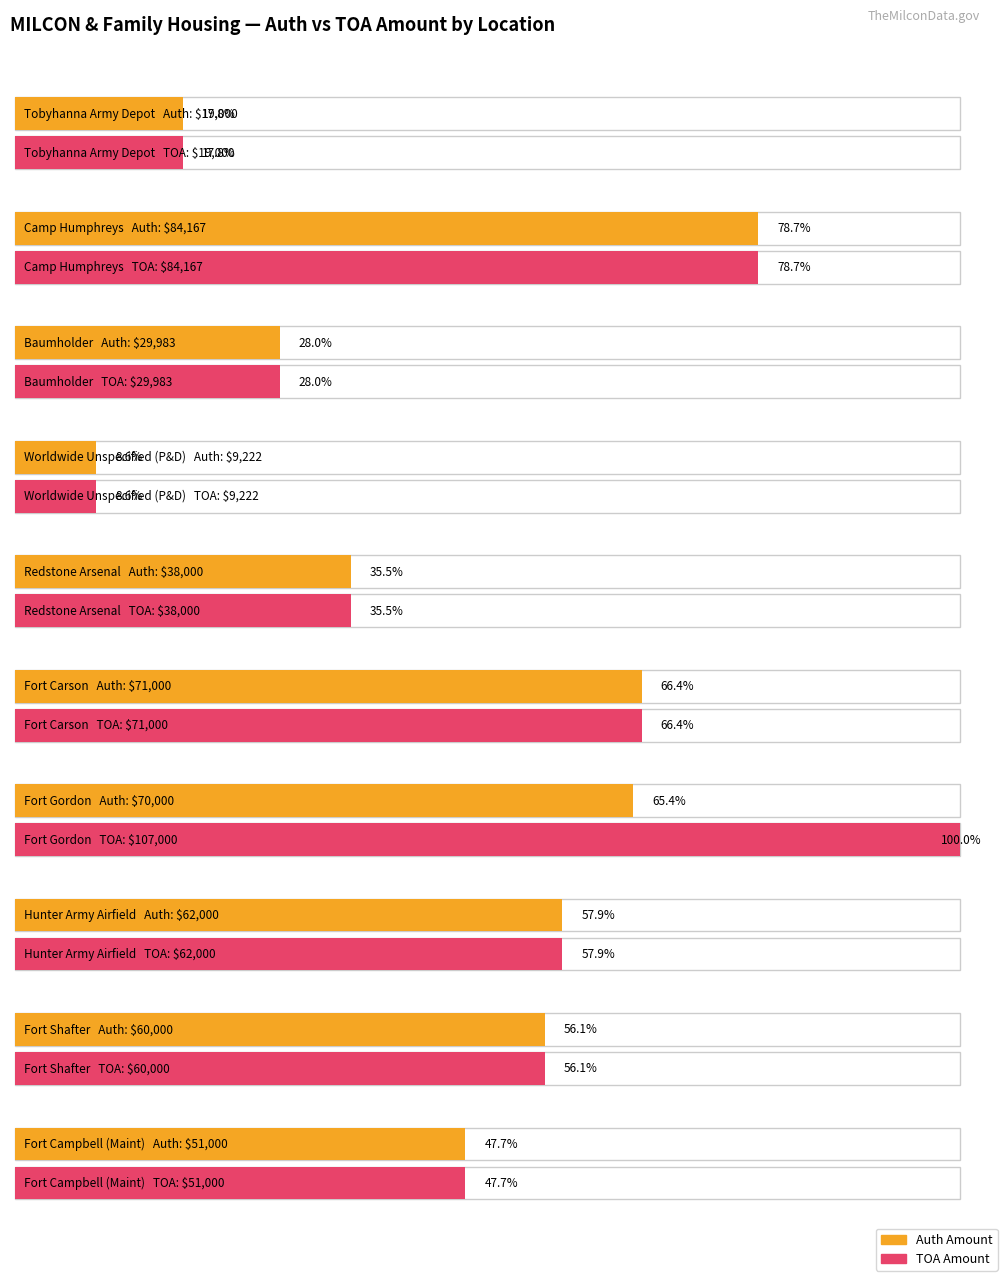

How many data points in TOA Amount are above 60000?

4